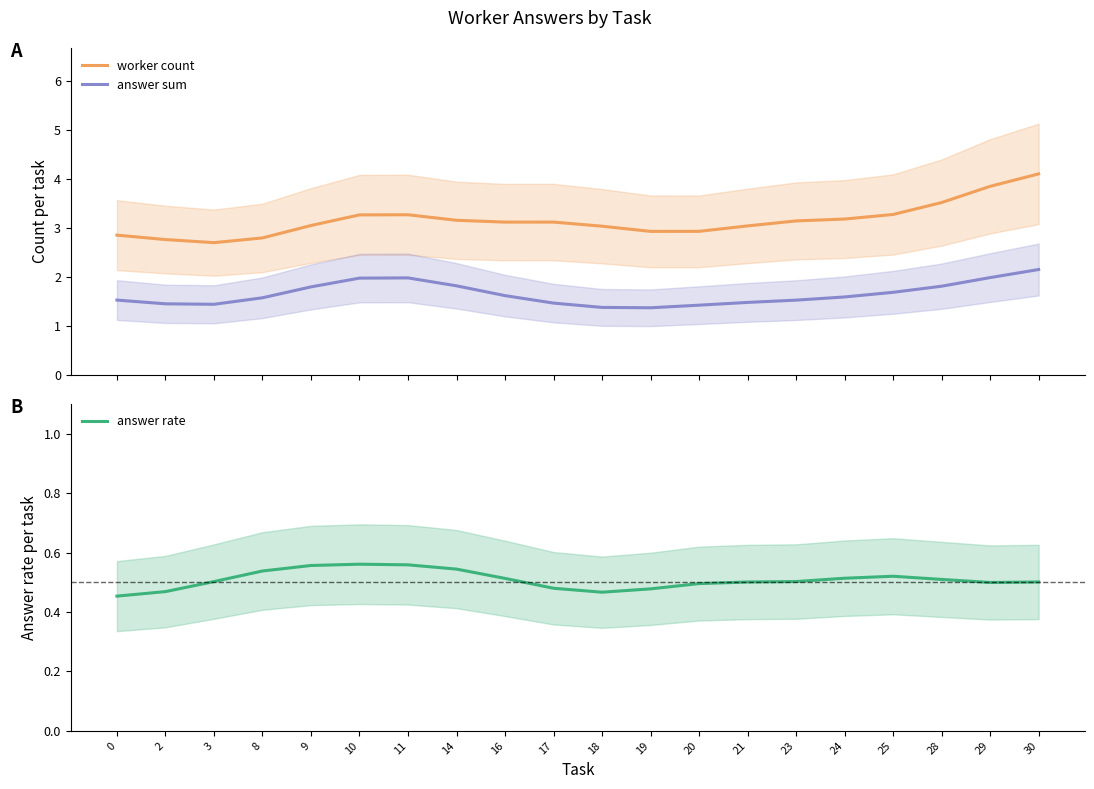

Rank the categories by answer sum value from highest to lowest.

30, 29, 11, 10, 14, 28, 9, 25, 16, 24, 8, 0, 23, 21, 17, 2, 3, 20, 18, 19